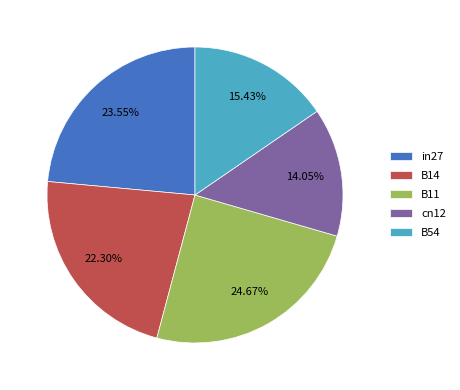

Which category has the biggest portion of the pie?

B11